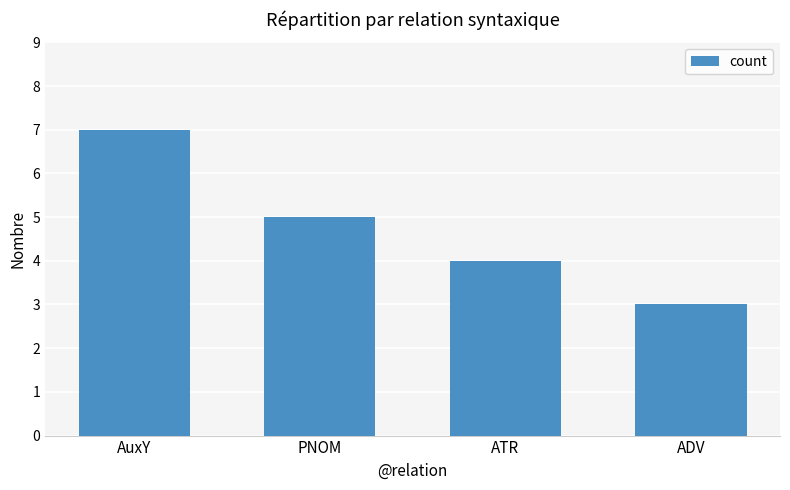

Reading right to left, transcribe all the data shown in this chart.

3	4	5	7